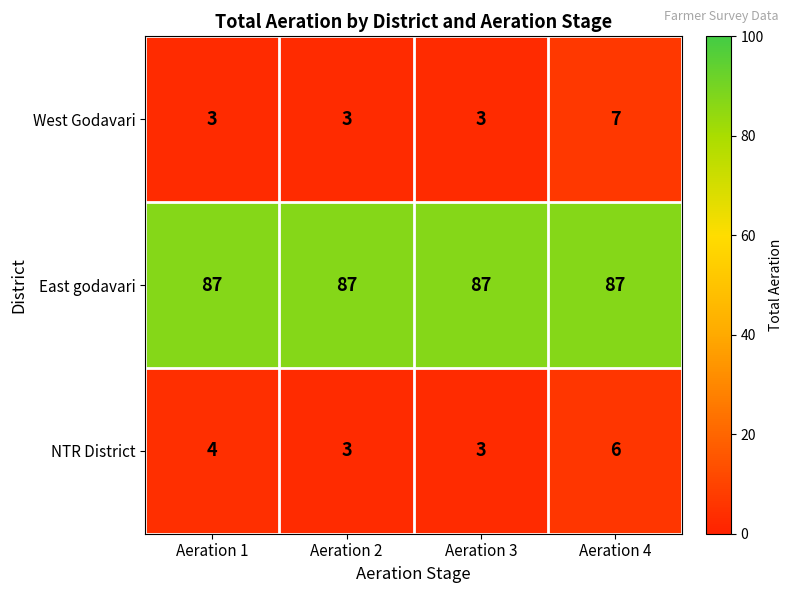

Is it true that East godavari equals 29 at Aeration 3?

False